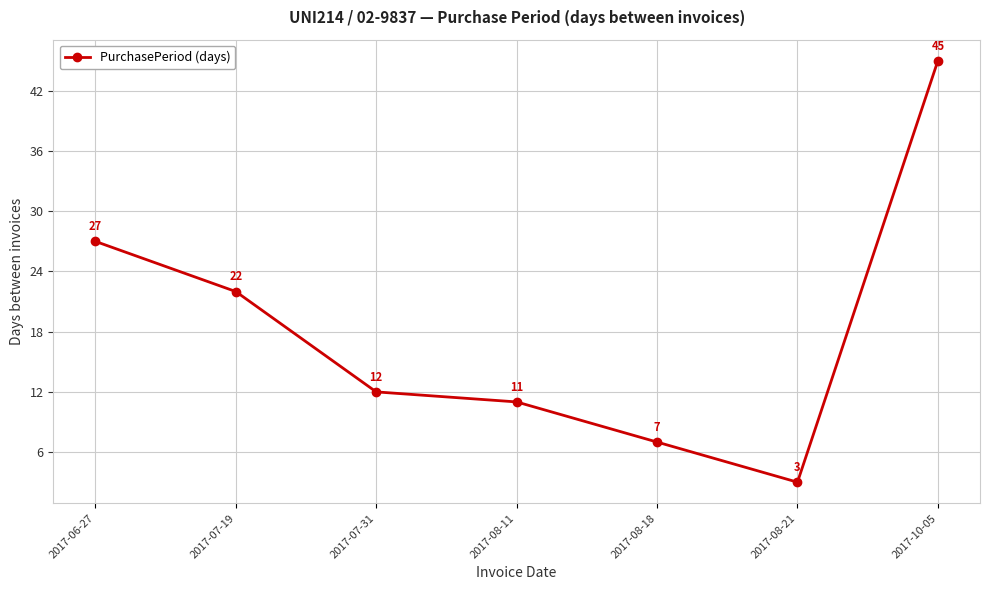

The value at 2017-07-19 is 7. True or false?

False